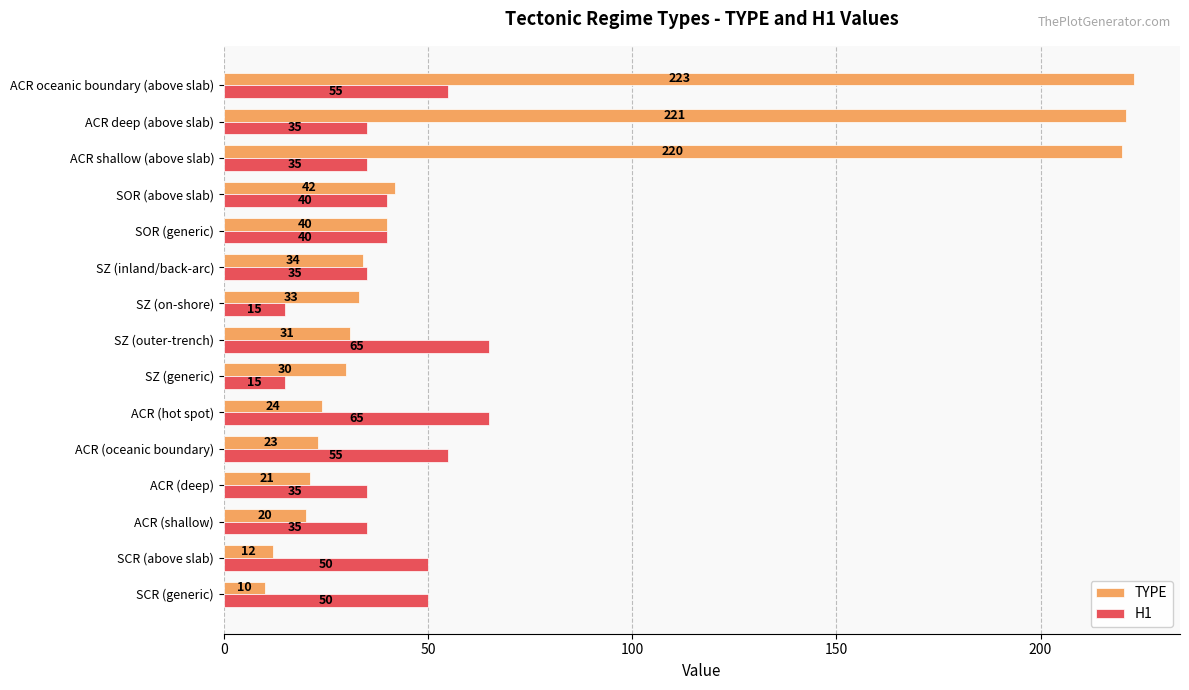

What is the minimum value for H1?

15